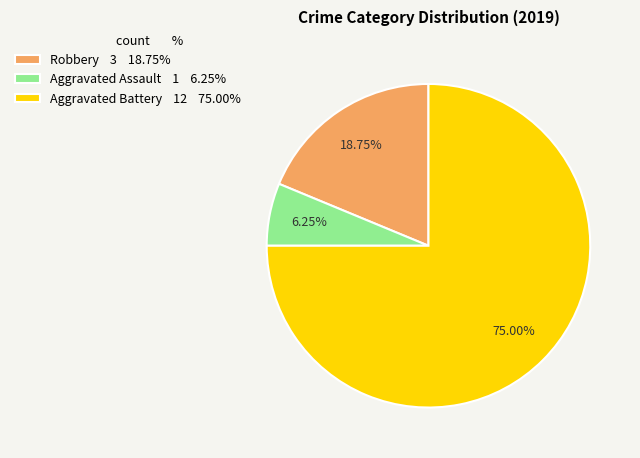

To the nearest percent, what is the average slice percentage?

33%